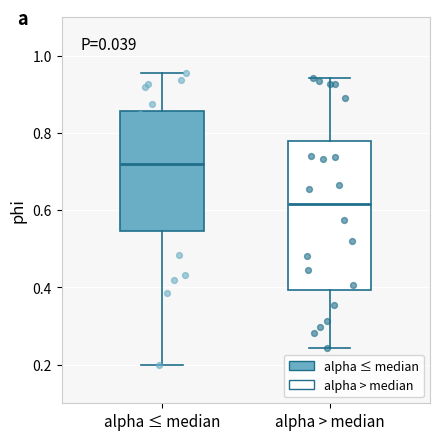

Which box is the tallest, from its lower edge to its upper edge?

alpha > median